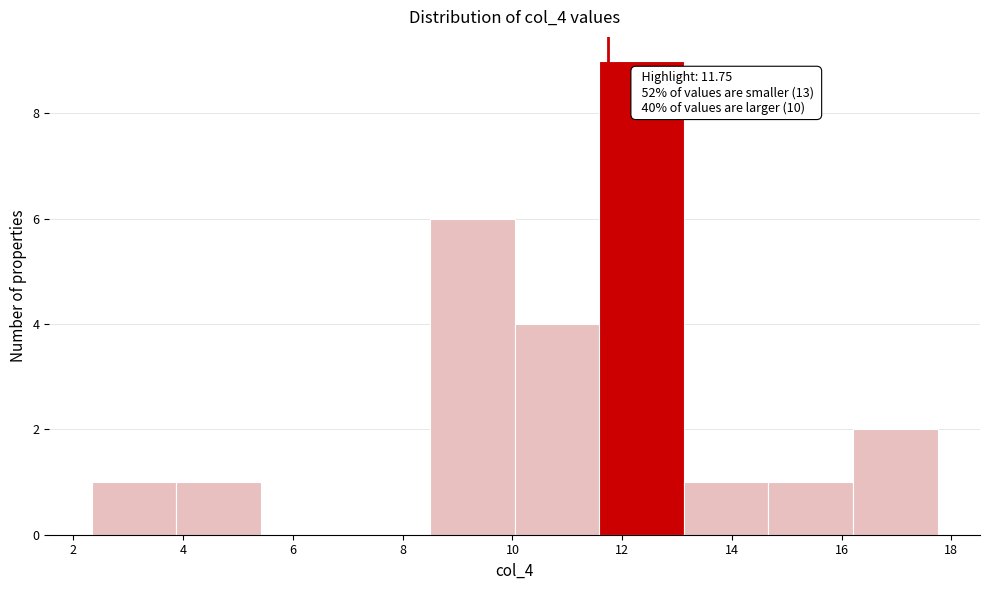

Over which range of the x-axis is the bar tallest?

11.6 to 13.2